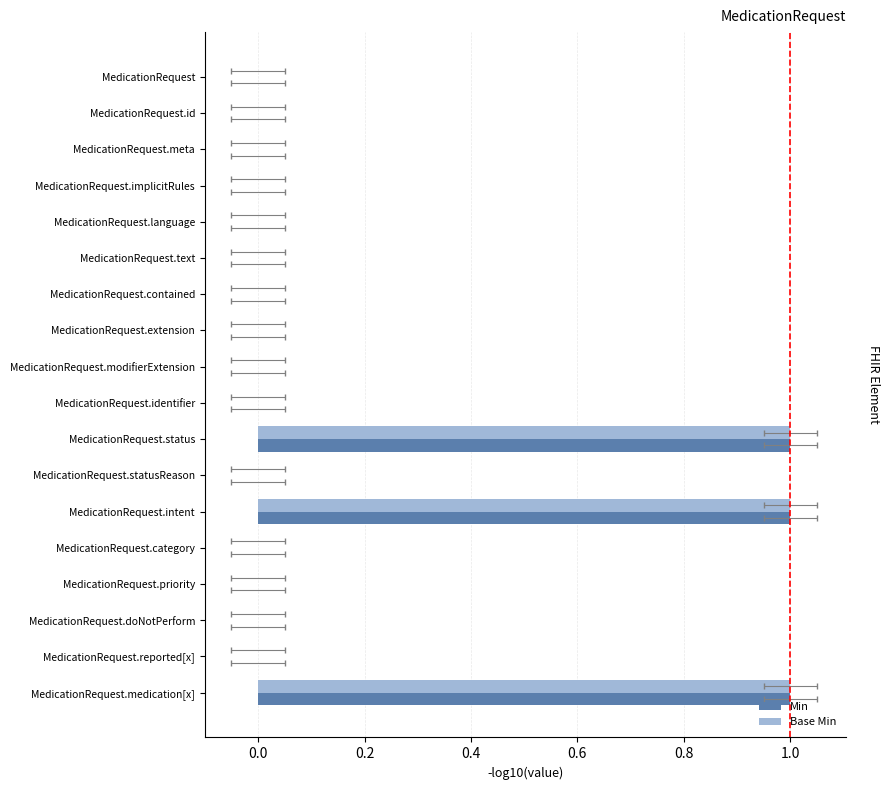

The Min series shows 0 at 16. True or false?

True